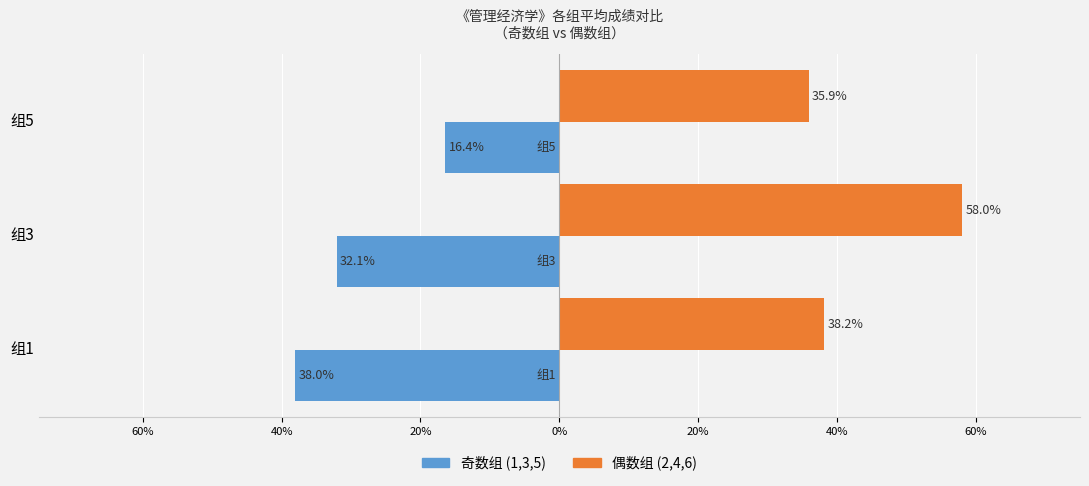

What are all the series names shown in the legend?

奇数组 (1,3,5), 偶数组 (2,4,6)